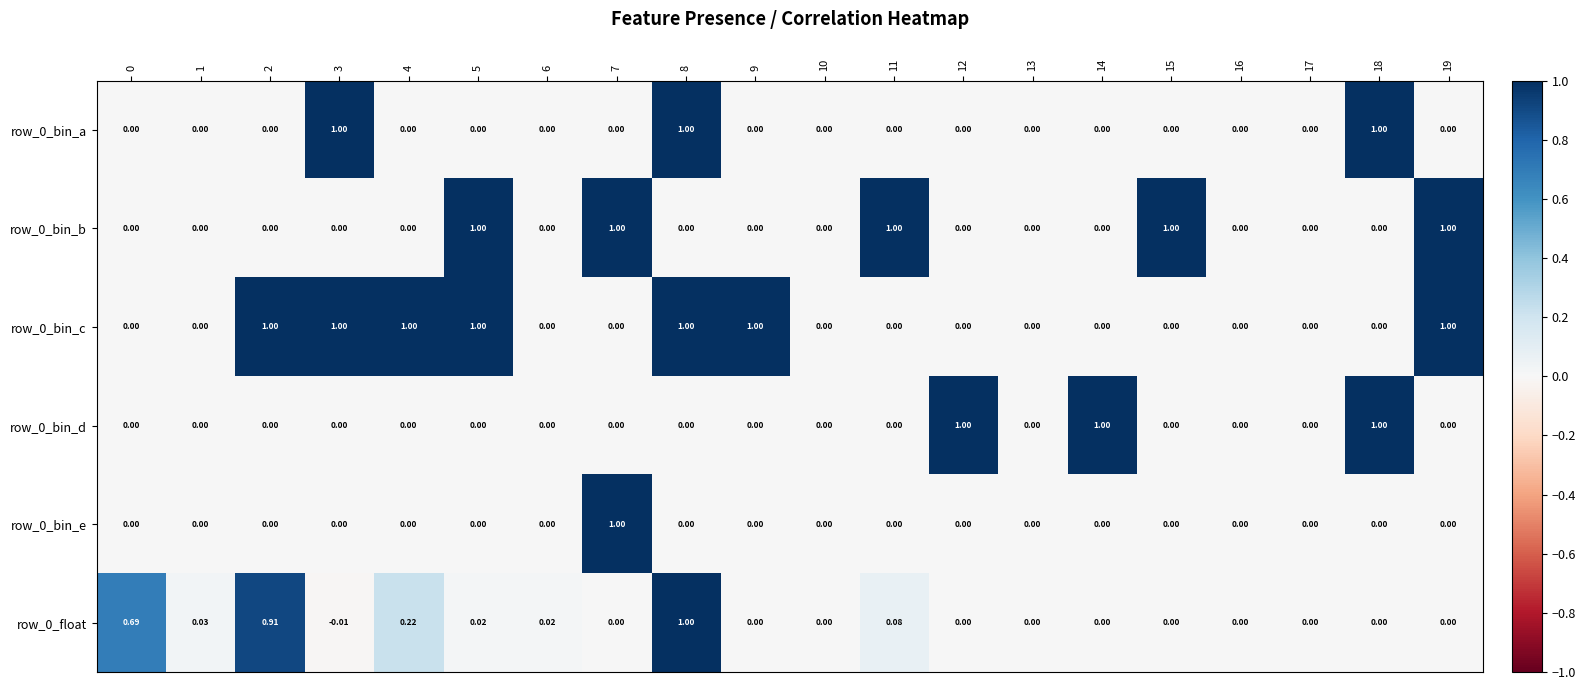

Count the number of categories in the chart.

20